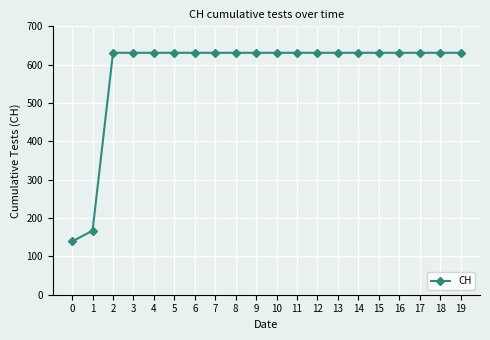

What is the greatest value displayed?

631